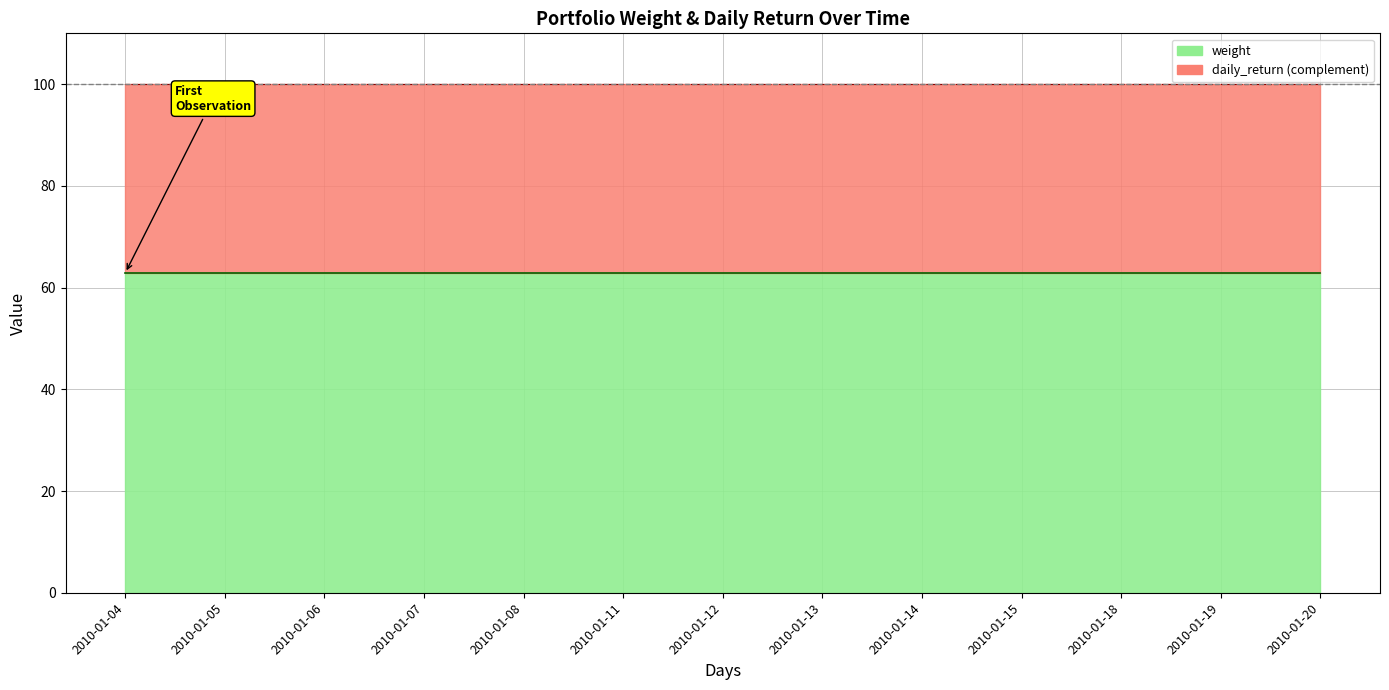

Which label corresponds to the largest value in the chart?

2010-01-20